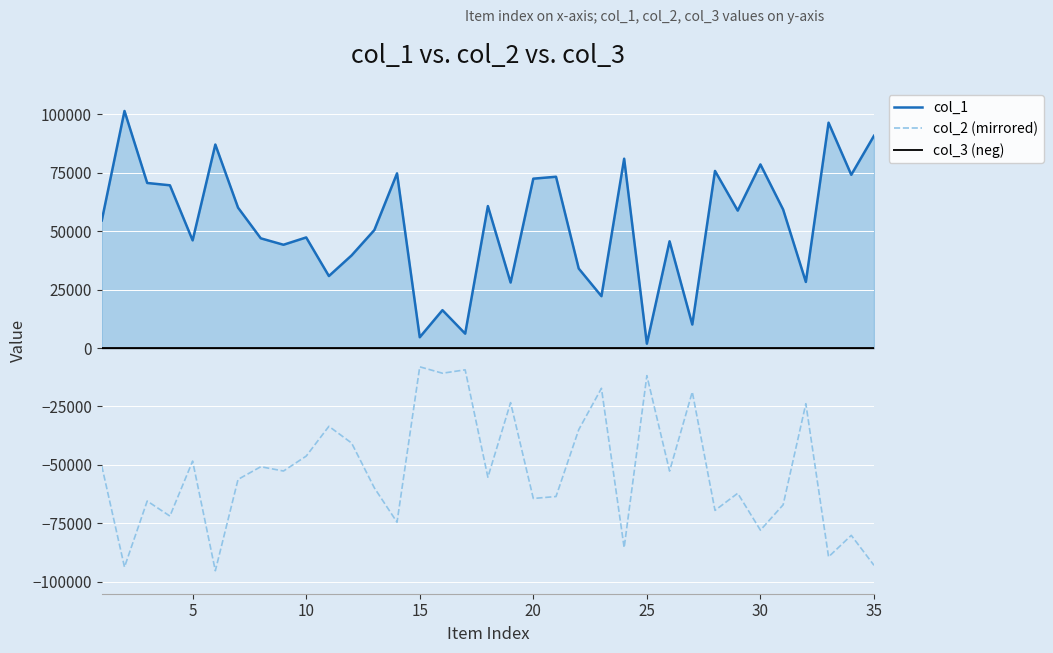

Rank the series at 15 from lowest to highest value.

col_2 (mirrored), col_3 (neg), col_1